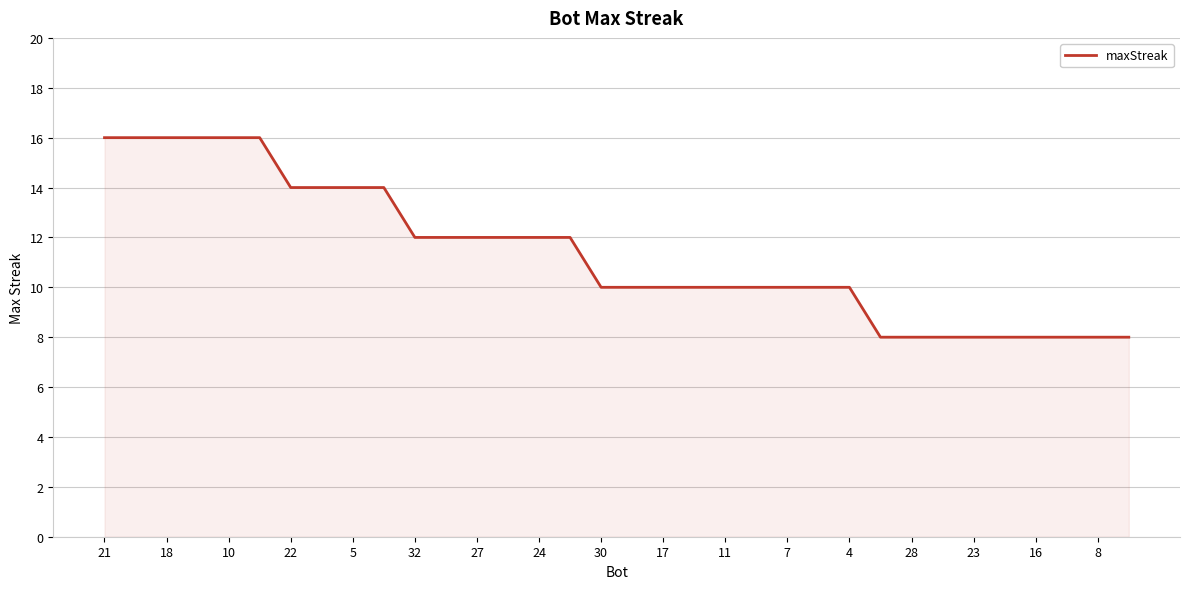

What is the maximum value shown in the chart?

16